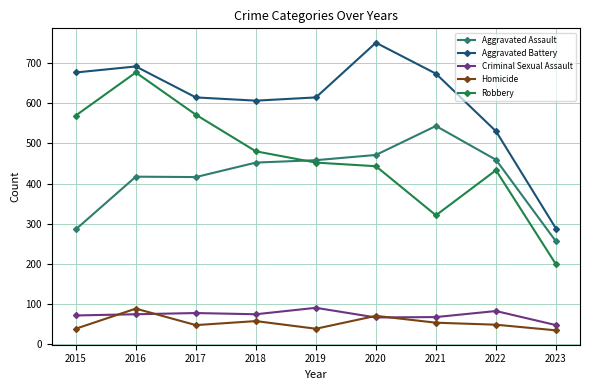

Where is the first local maximum for Homicide?

2016